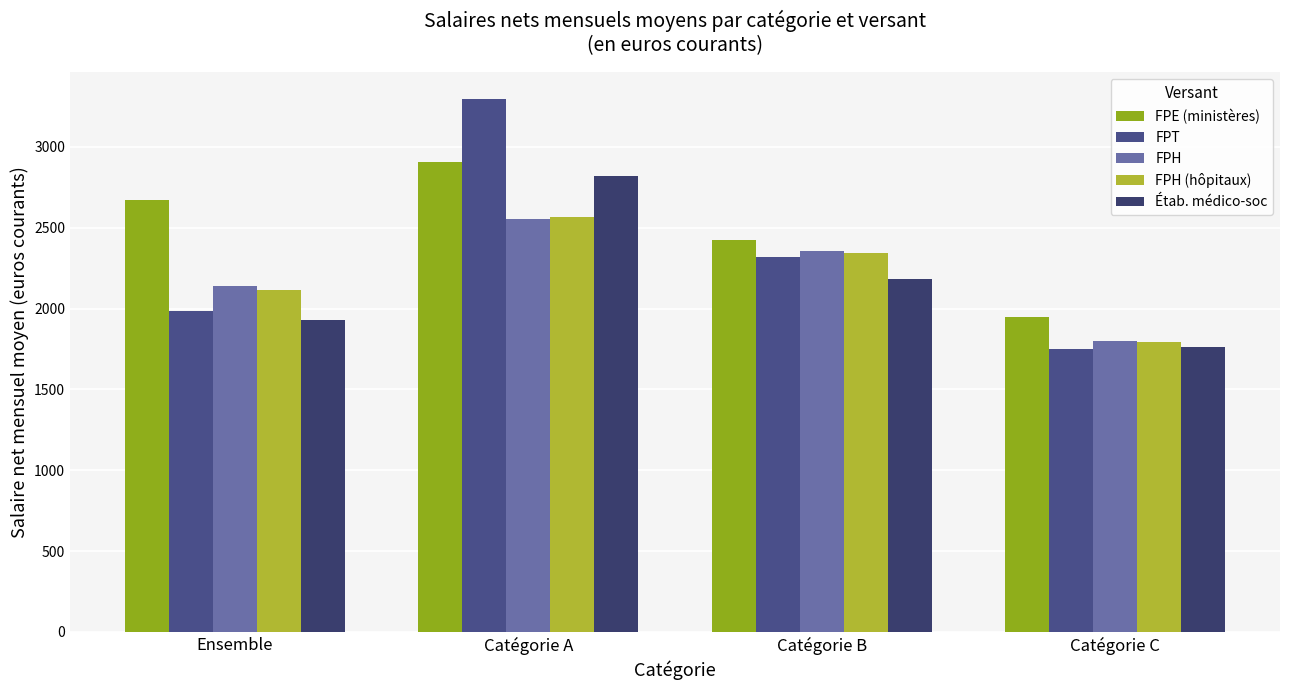

True or false: Étab. médico-soc has a value of 1931 at Ensemble.

True